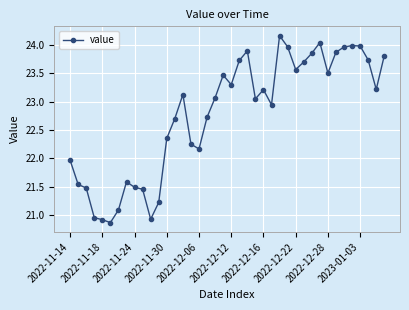

What is the greatest value displayed?

24.2